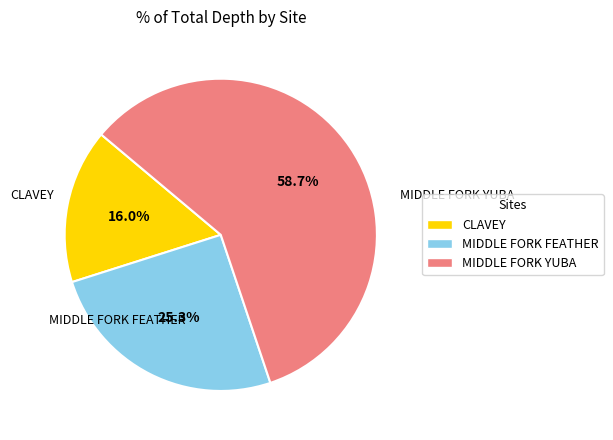

To the nearest percent, what is the average slice percentage?

33%